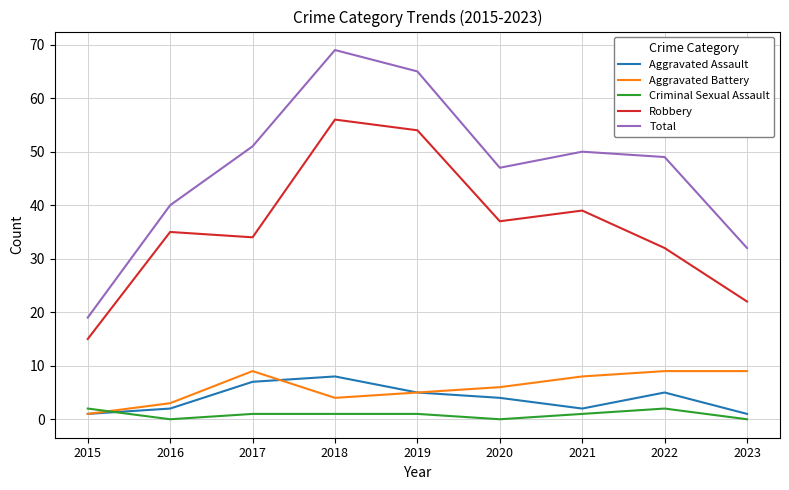

At which label does Robbery reach its peak?

2018